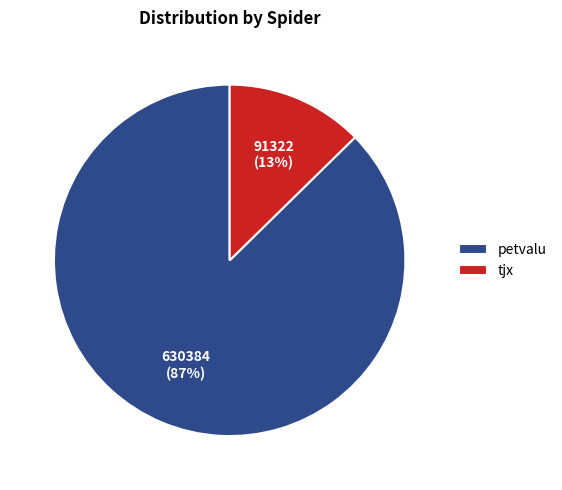

Is the sum of tjx and petvalu greater than half?

Yes